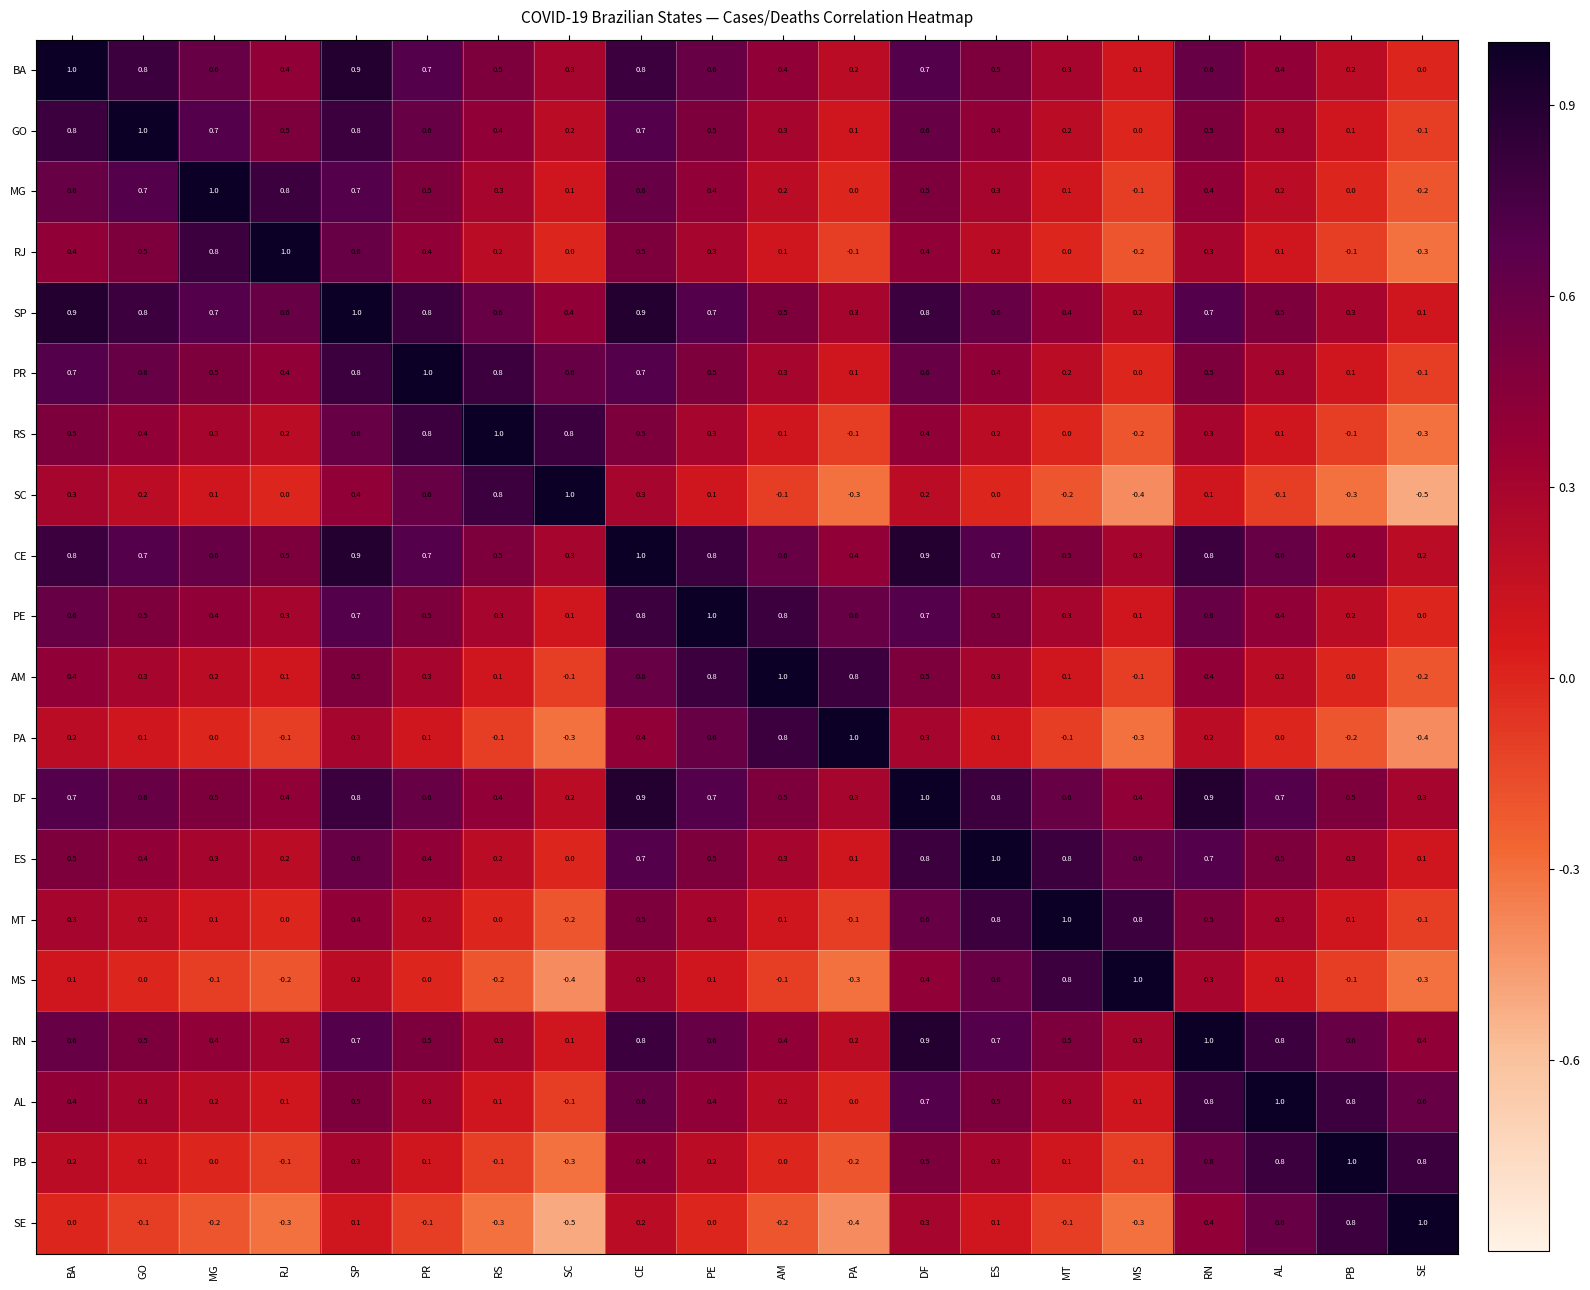

How many values in the RS series are below 0?

4